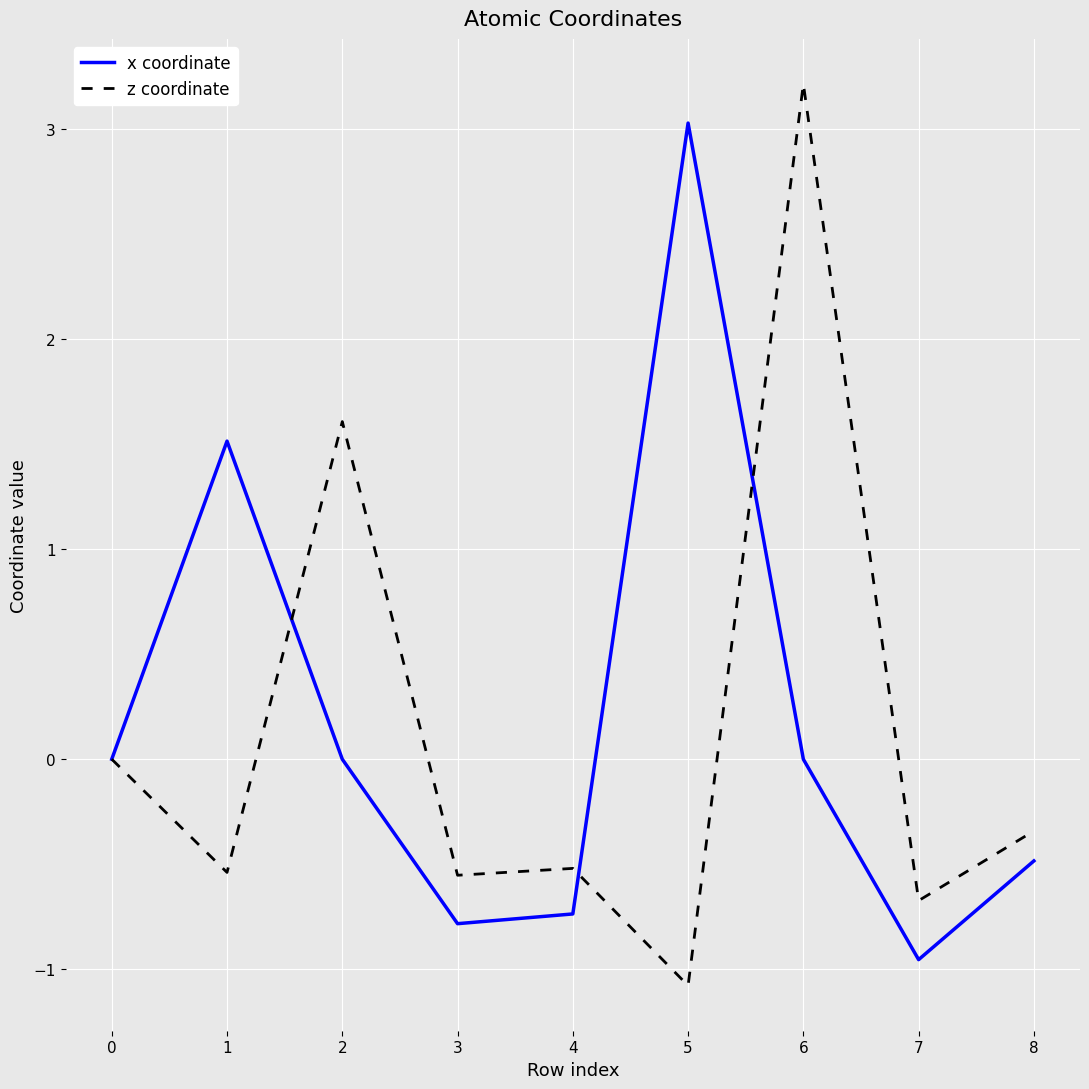

At which category does x coordinate reach its first local valley?

3